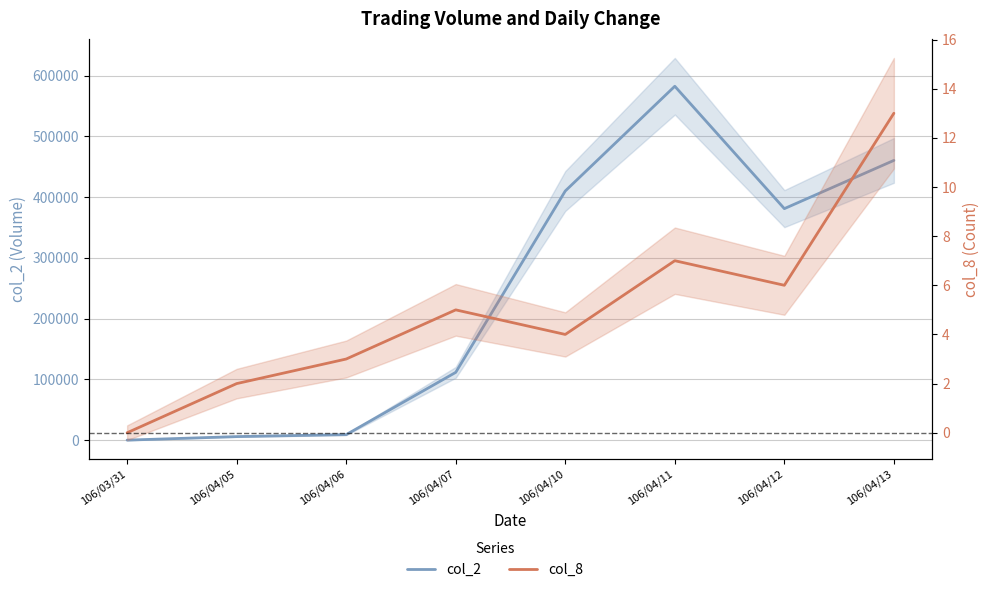

Which series has the largest range (max minus min)?

col_2